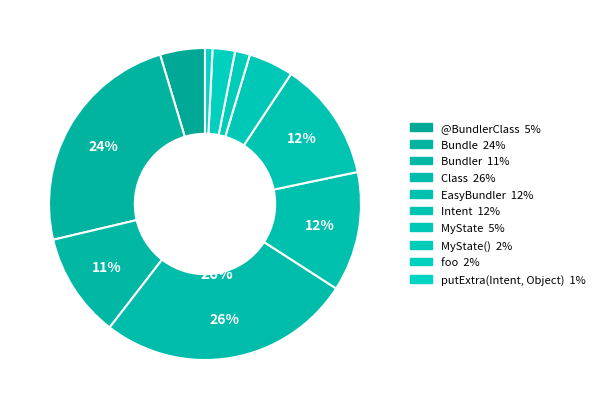

Count the number of slices in the pie.

10